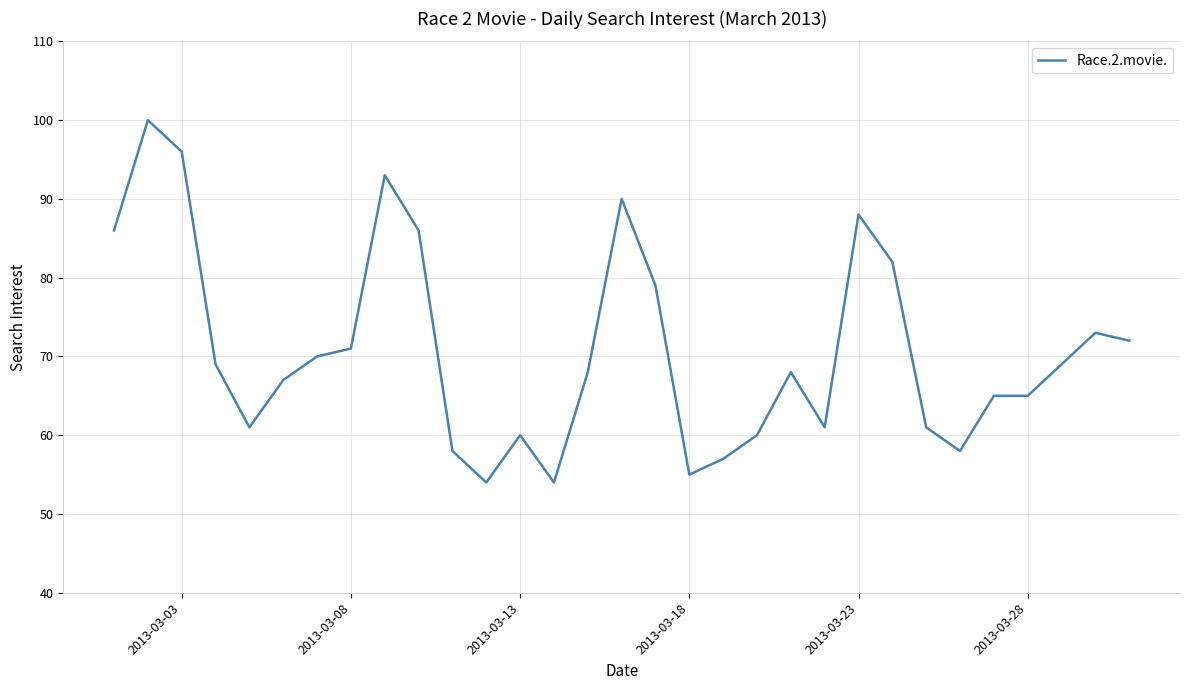

What is the minimum value shown in the chart?

54